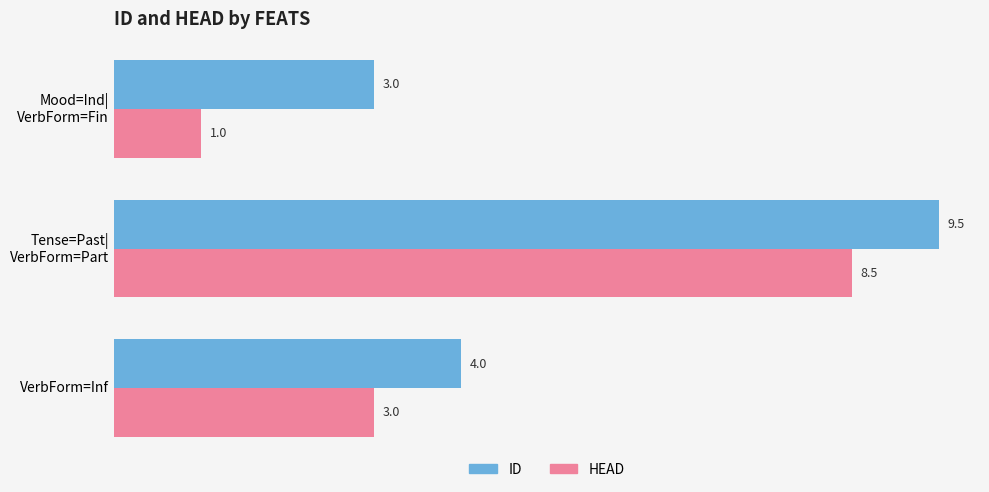

What is the difference between the maximum and minimum values in the ID series?

6.5